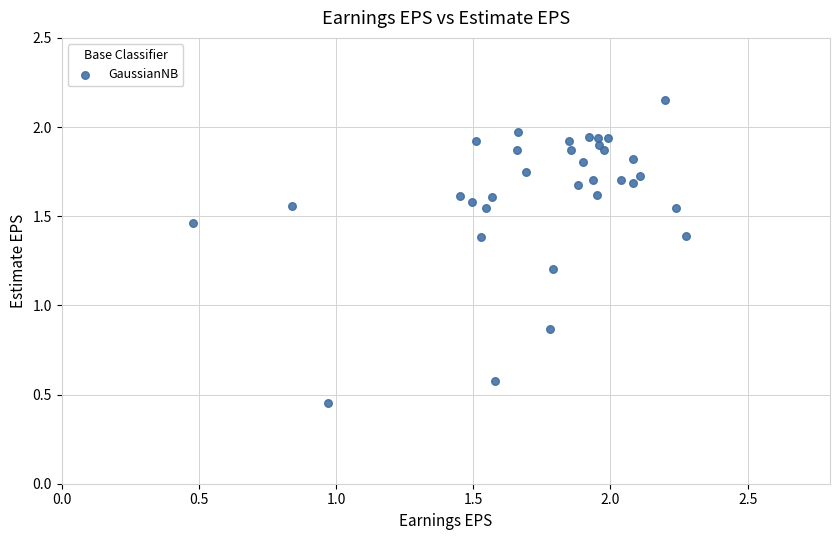

How many points are shown in the scatter plot?

33